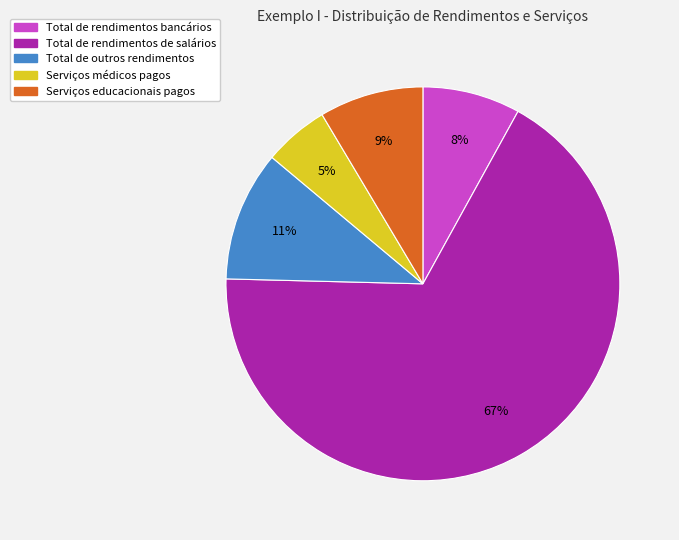

To the nearest percent, what portion does Total de rendimentos de salários represent?

67%